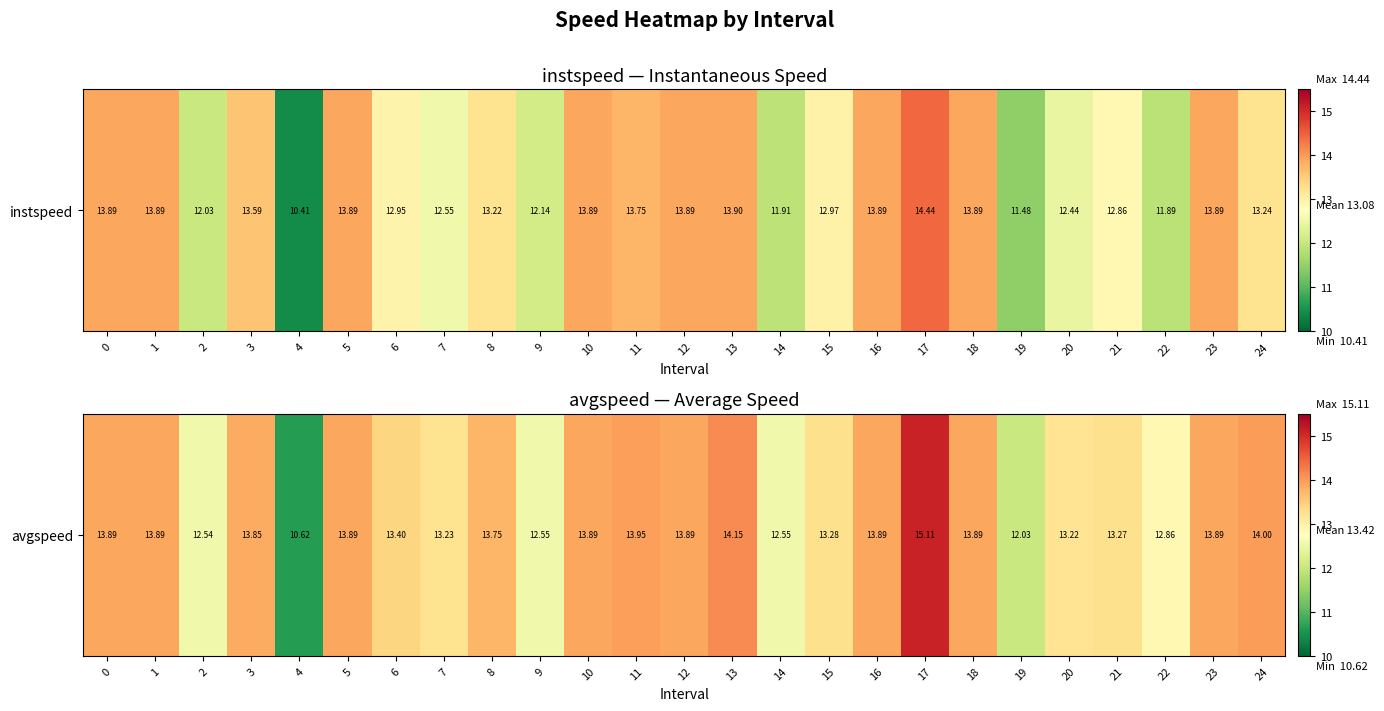

What is the average value?

13.4